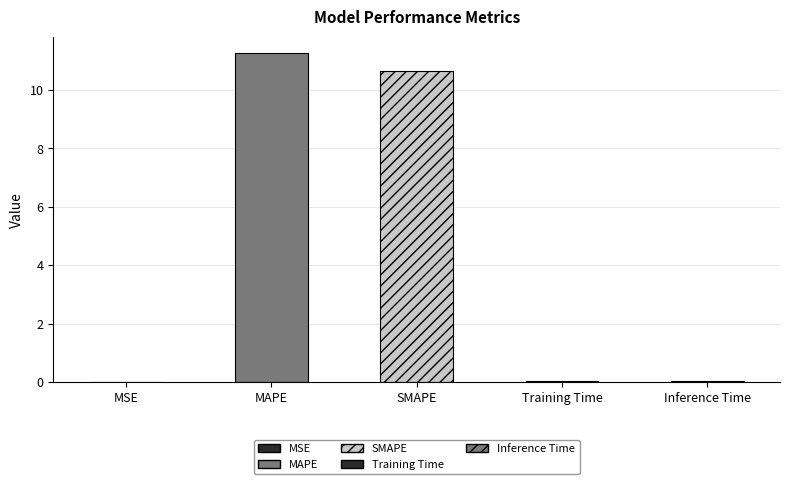

How many bars are there in total?

5